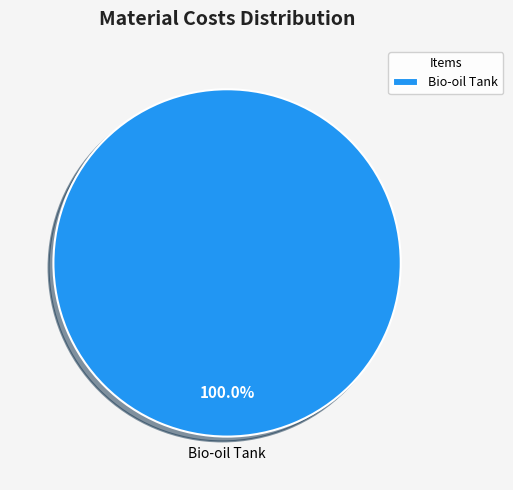

Is Bio-oil Tank the majority of the pie?

Yes